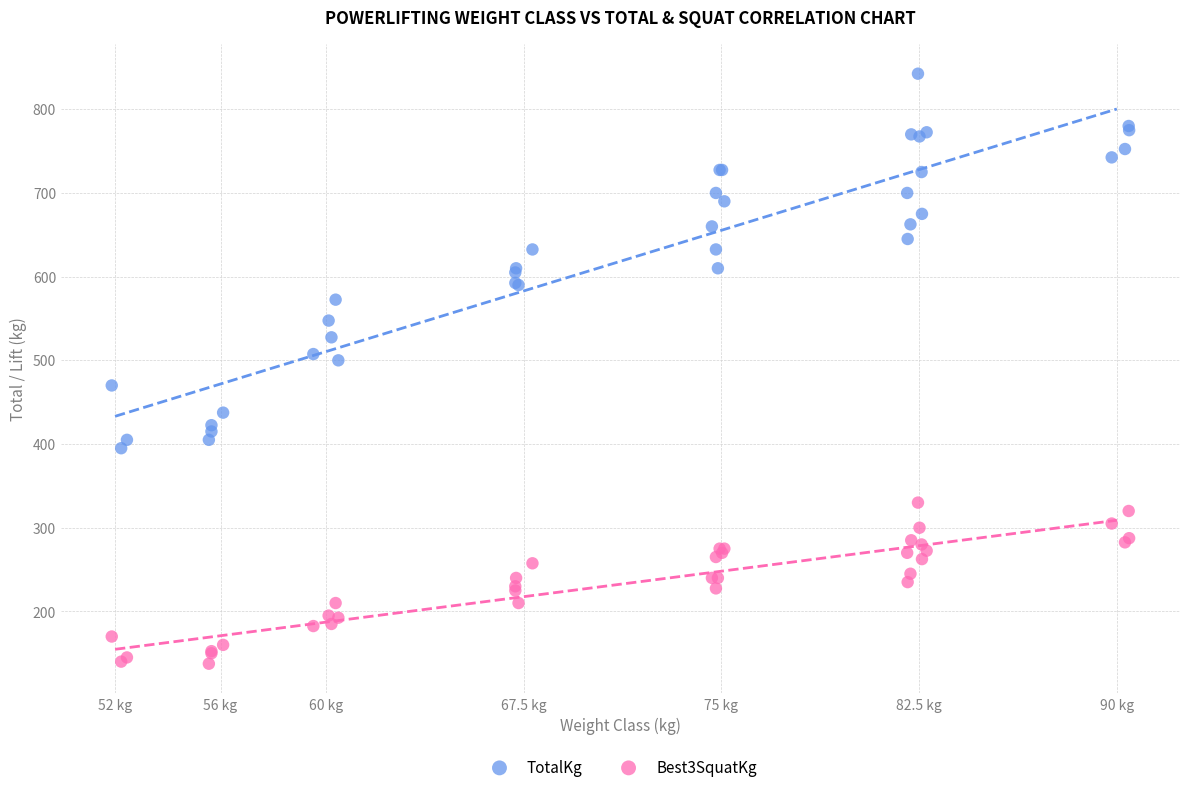

What is the X range (max minus min) for the scatter plot?

38.6